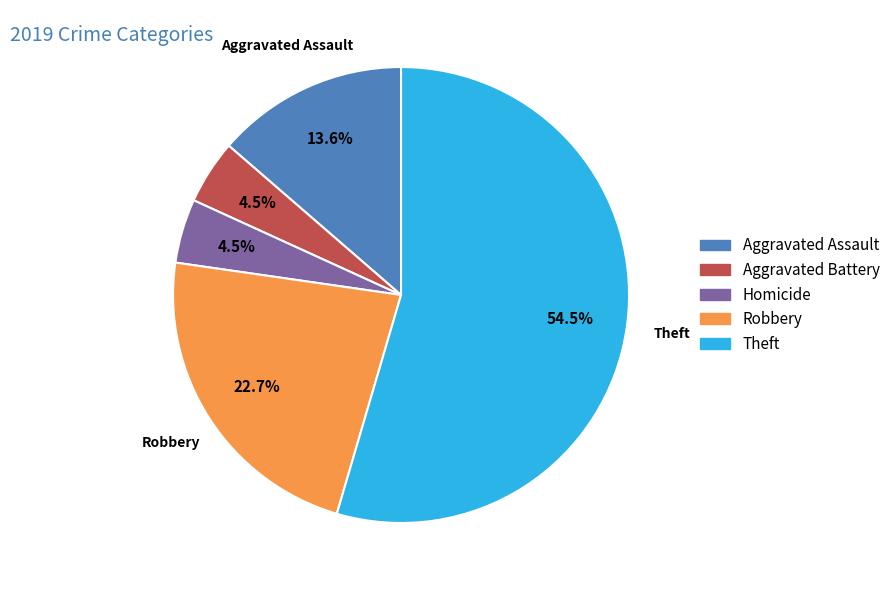

Is there a majority slice in this chart?

Yes